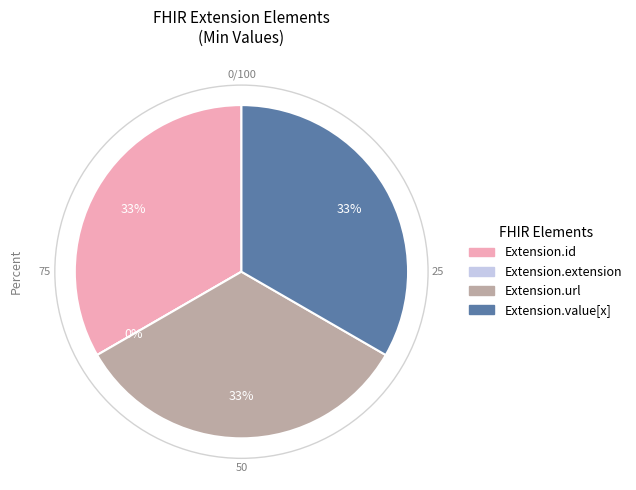

Combined, do Extension.id and Extension.extension account for over 50%?

No